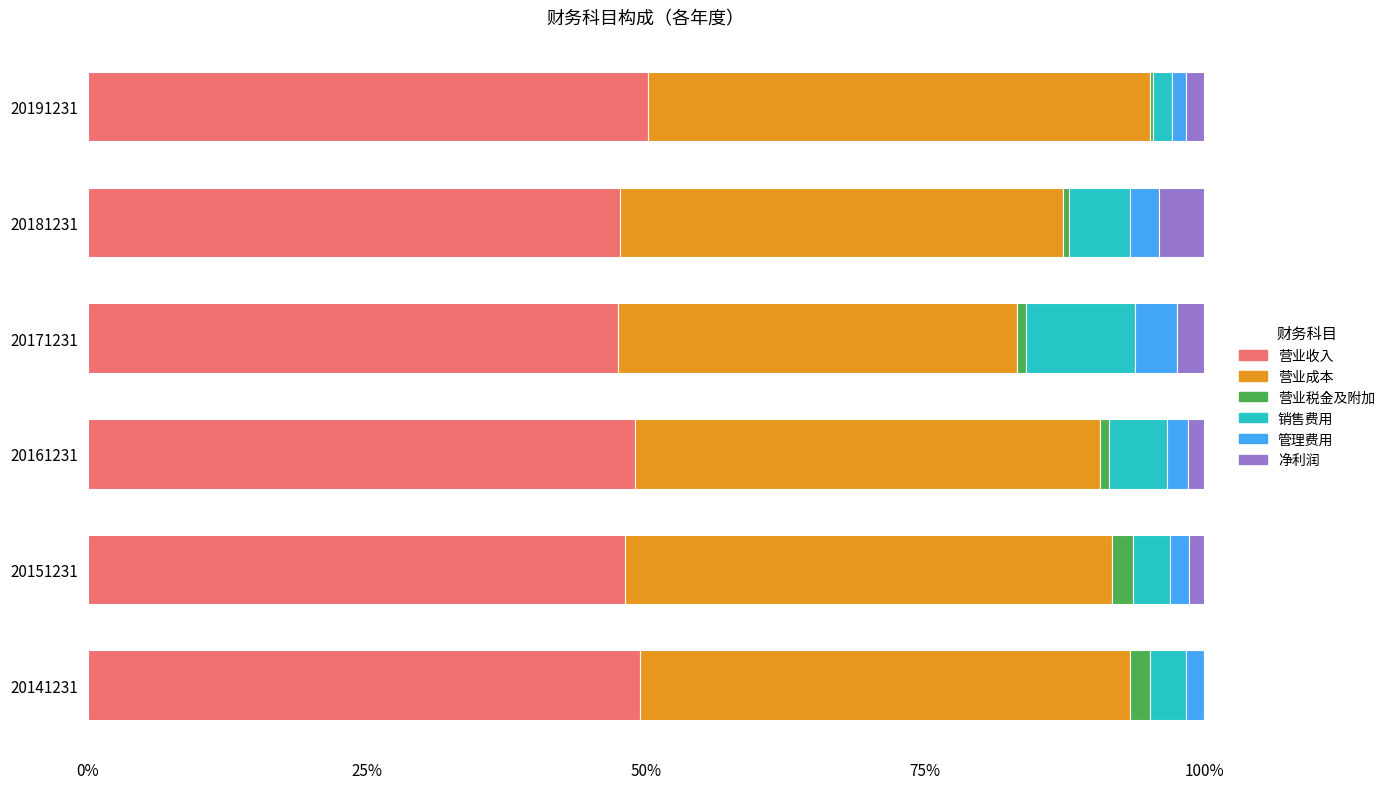

What is the maximum value for 营业收入?

50.2